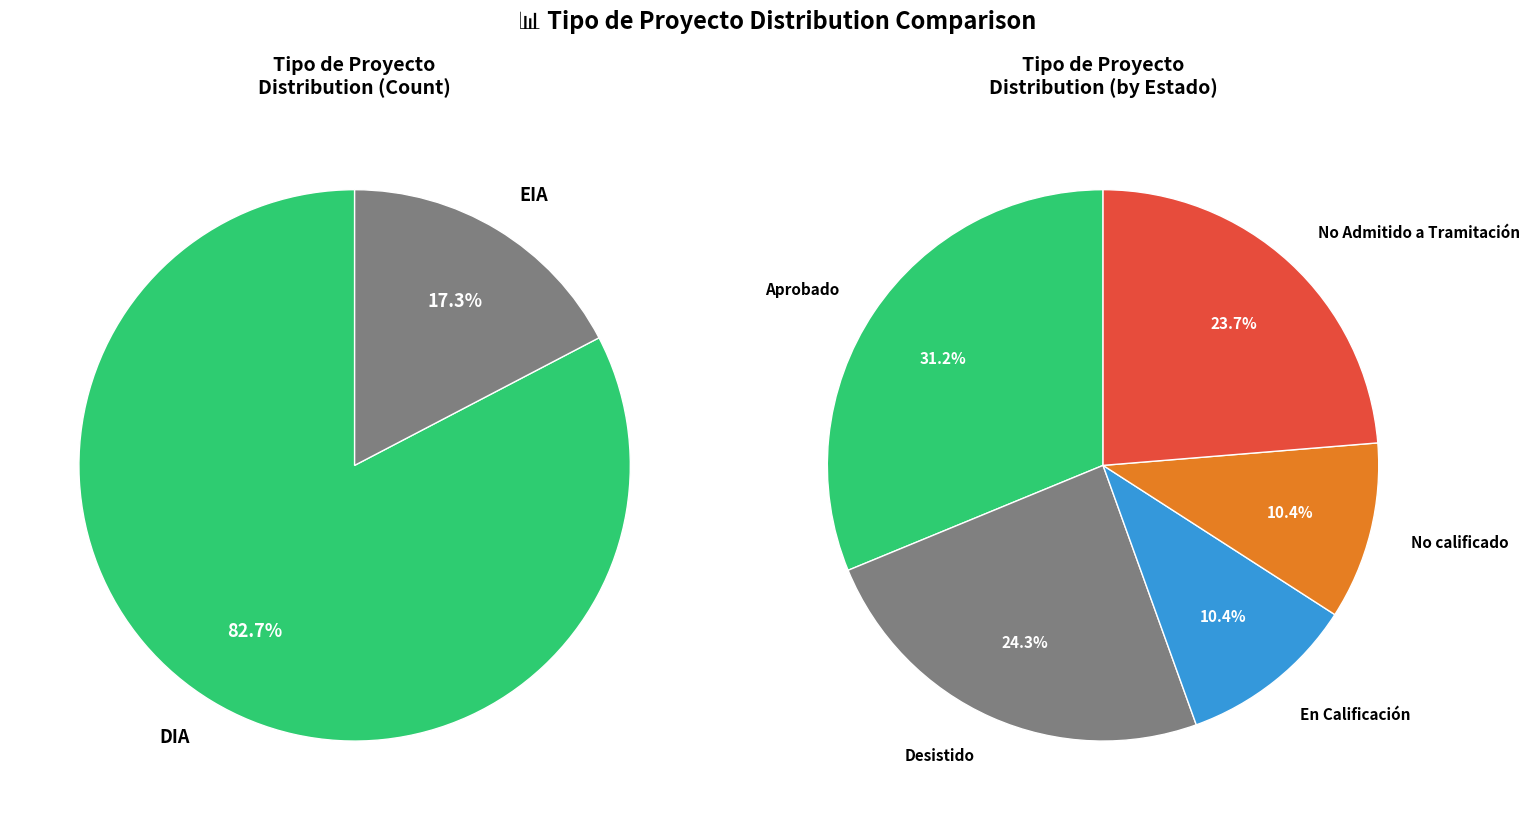

Is DIA the majority of the pie?

Yes